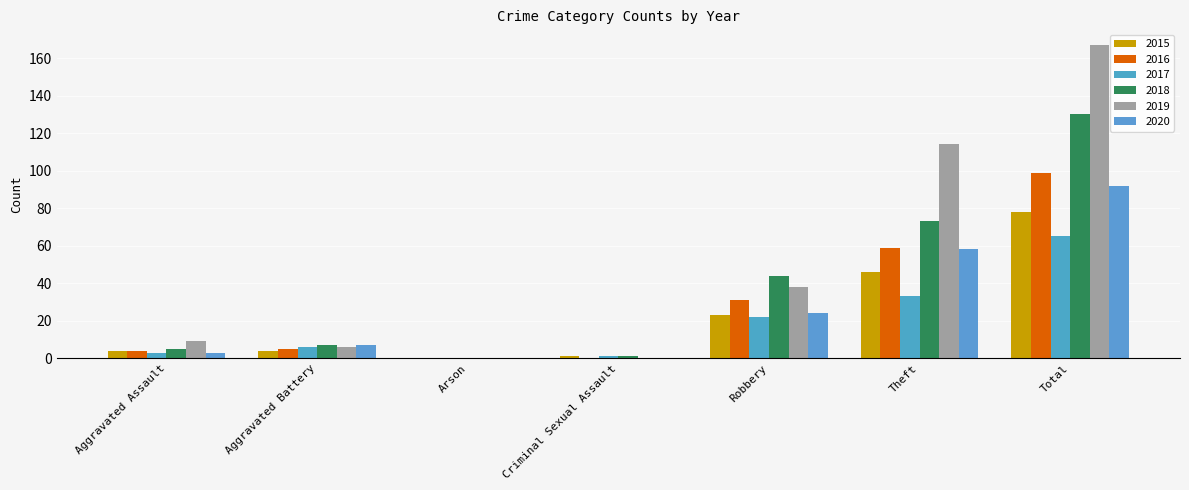

Reading left to right, list all the values displayed in this chart.

2015: 4	4	0	1	23	46	78
2016: 4	5	0	0	31	59	99
2017: 3	6	0	1	22	33	65
2018: 5	7	0	1	44	73	130
2019: 9	6	0	0	38	114	167
2020: 3	7	0	0	24	58	92